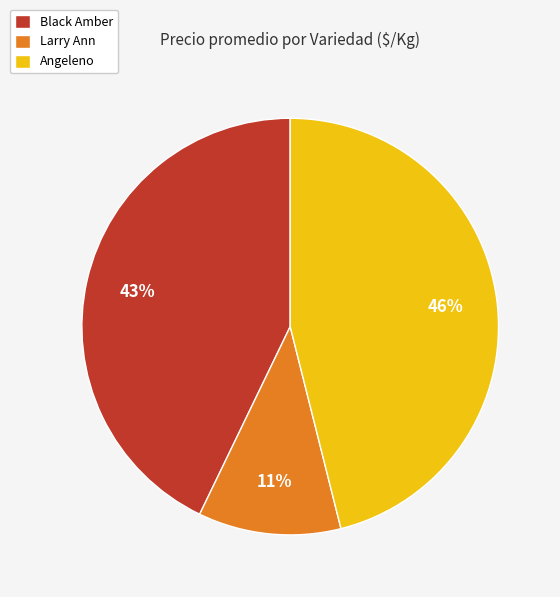

Which category has the smallest portion of the pie?

Larry Ann